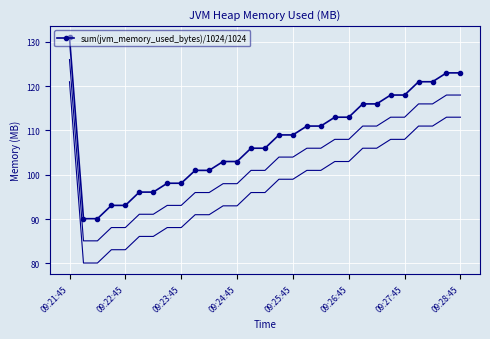

Which category has the highest value in the sum(jvm_memory_used_bytes)/1024/1024 series?

09:21:45